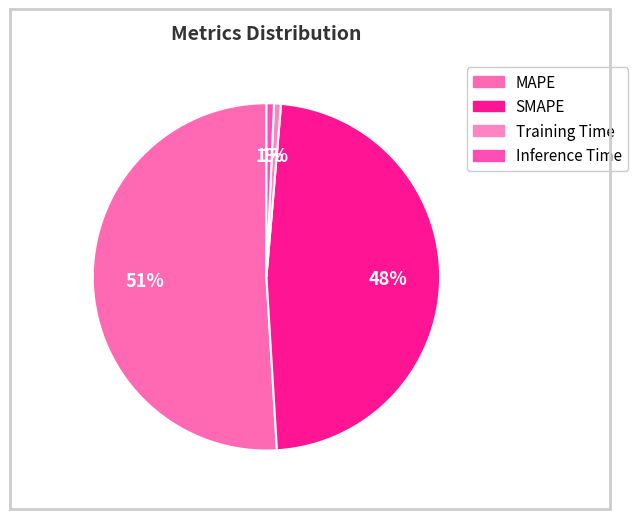

What is the change in value from MAPE to Training Time?

-13.6